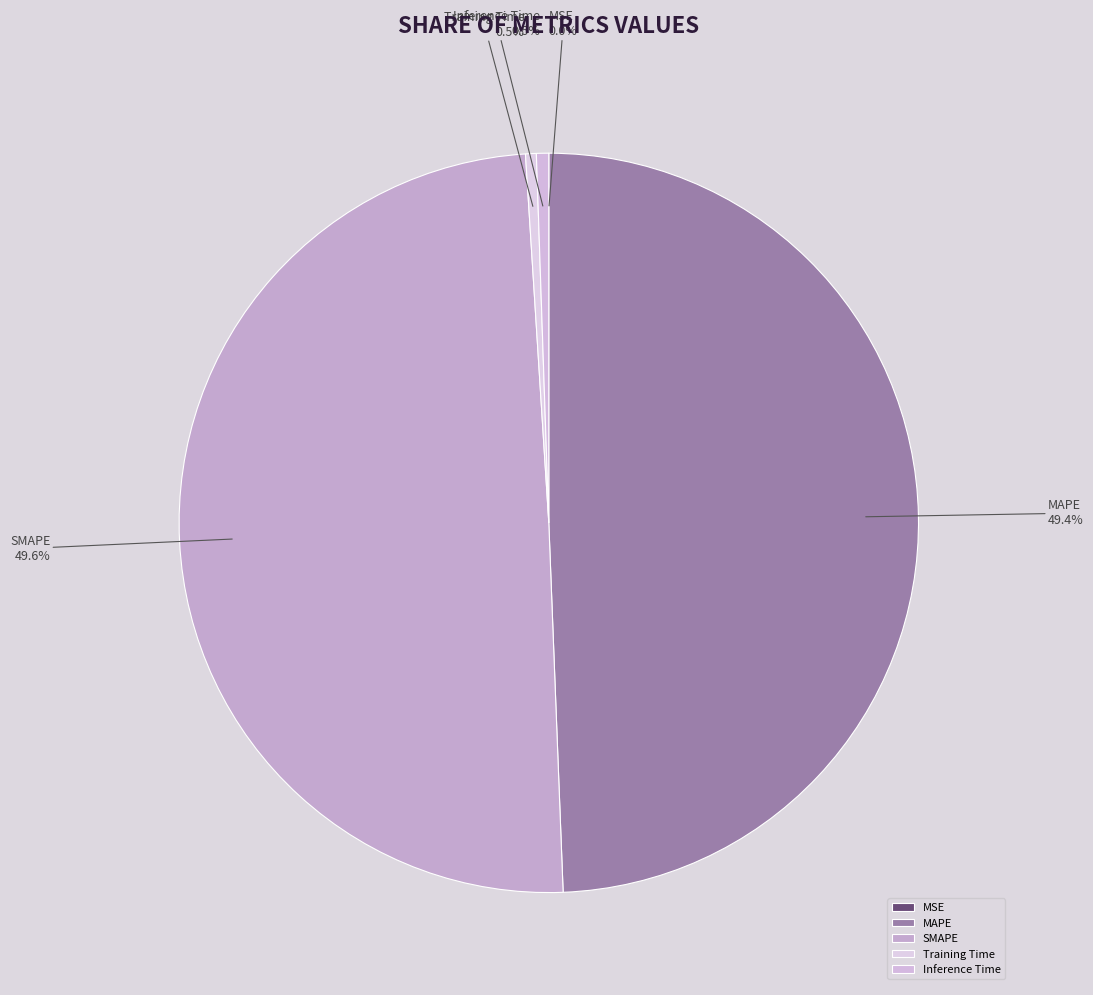

Is there any slice that represents more than half of the pie?

No